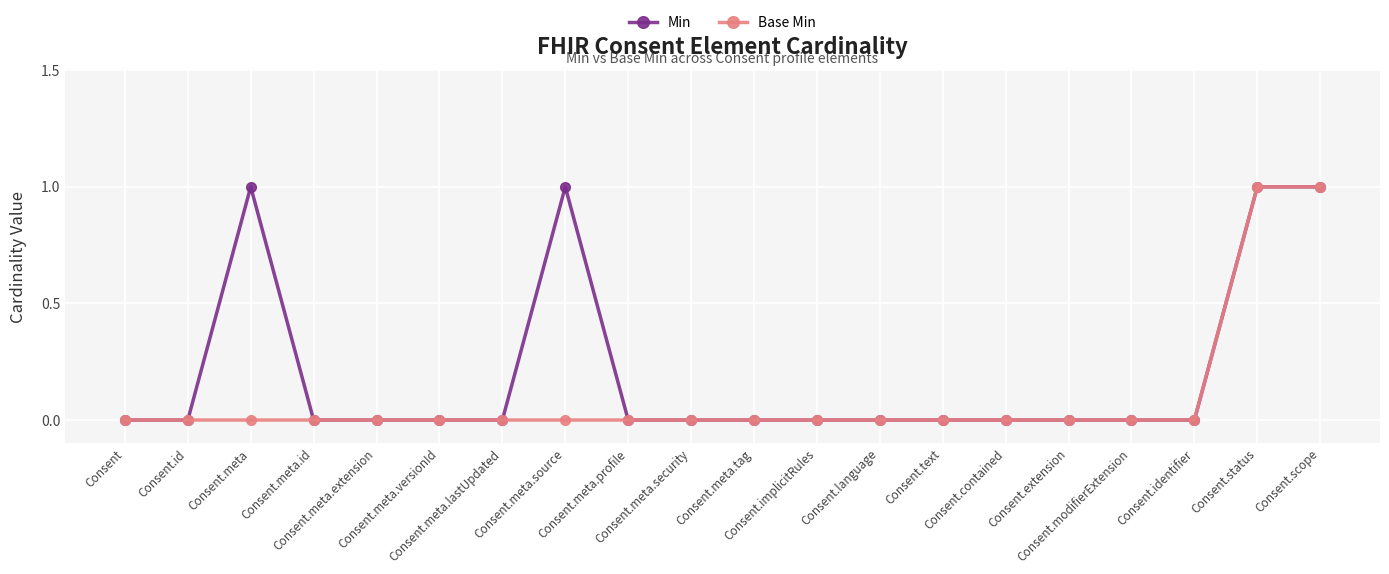

Rank the series by their average value, from lowest to highest.

Base Min, Min